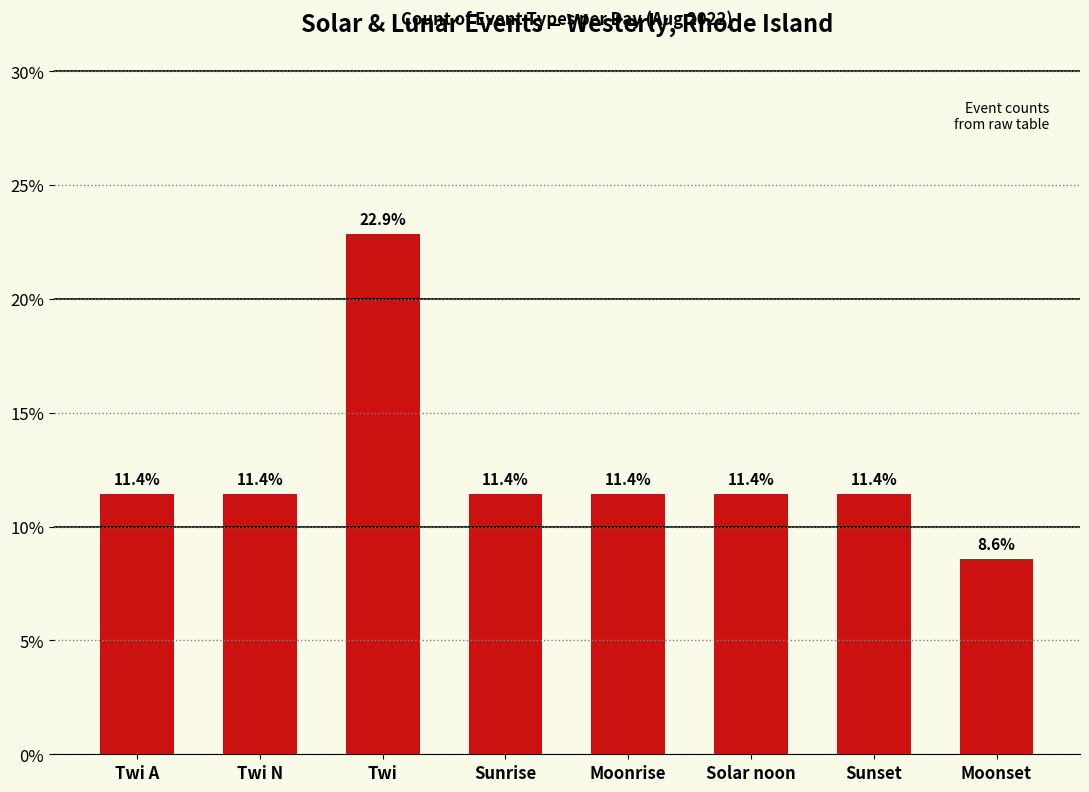

What is the label of the 3rd bar from the right?

Solar noon